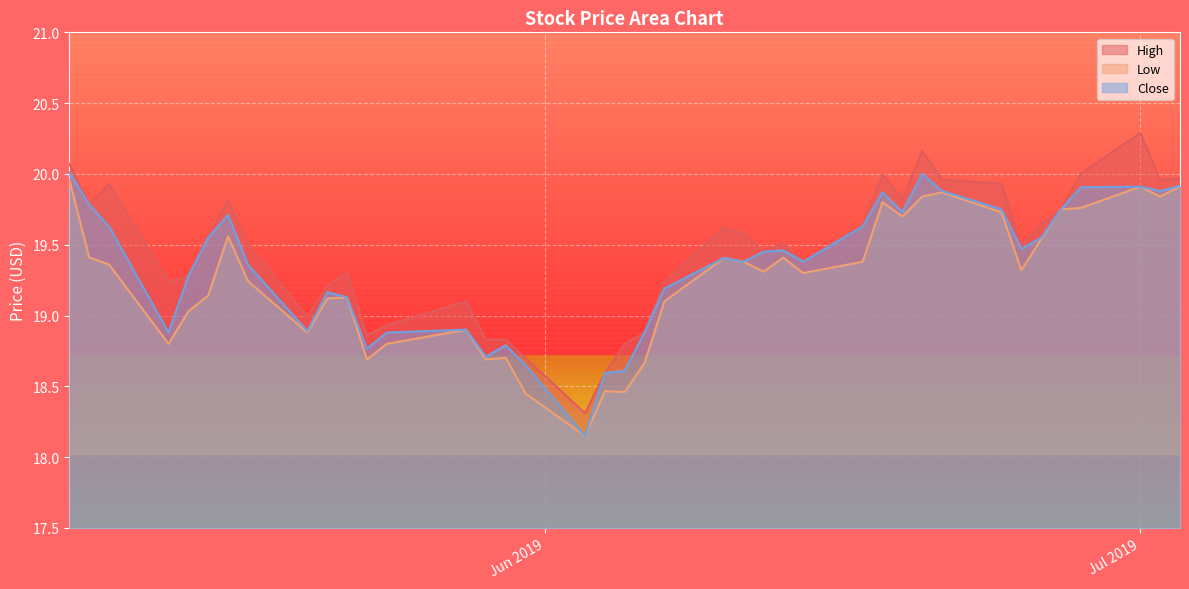

How many distinct data groups are displayed?

3